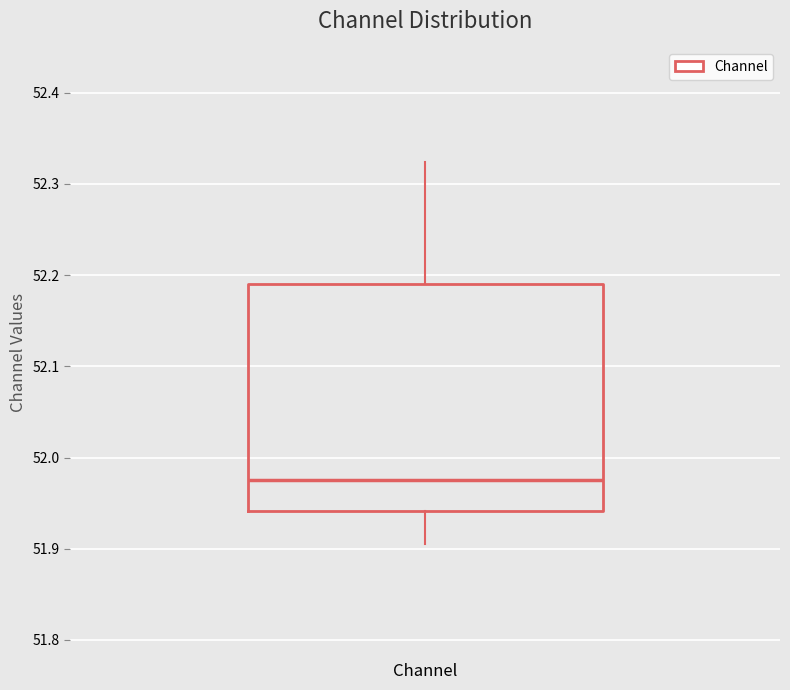

Read this box plot against the y-axis: the position of the median line, the range covered by the box, and the ends of both whiskers. The values are not printed on the chart, so give them approximately, as read against the axis.

median 51.97, box 51.94 to 52.19, whiskers 51.91 to 52.32